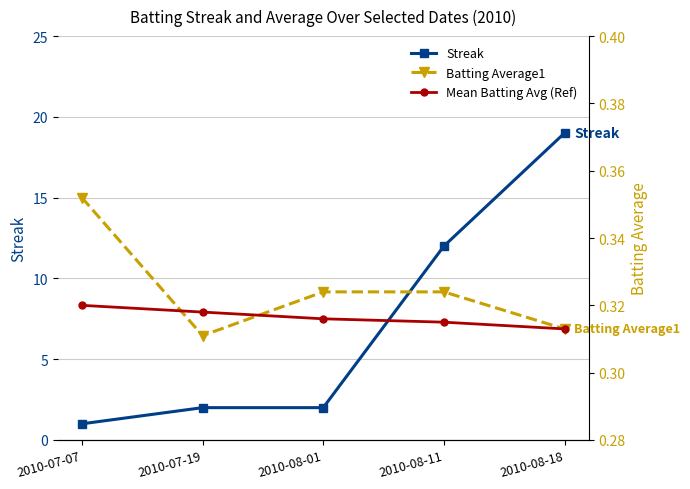

What is the approximate value of Mean Batting Avg (Ref) at 2010-07-07?

0.3